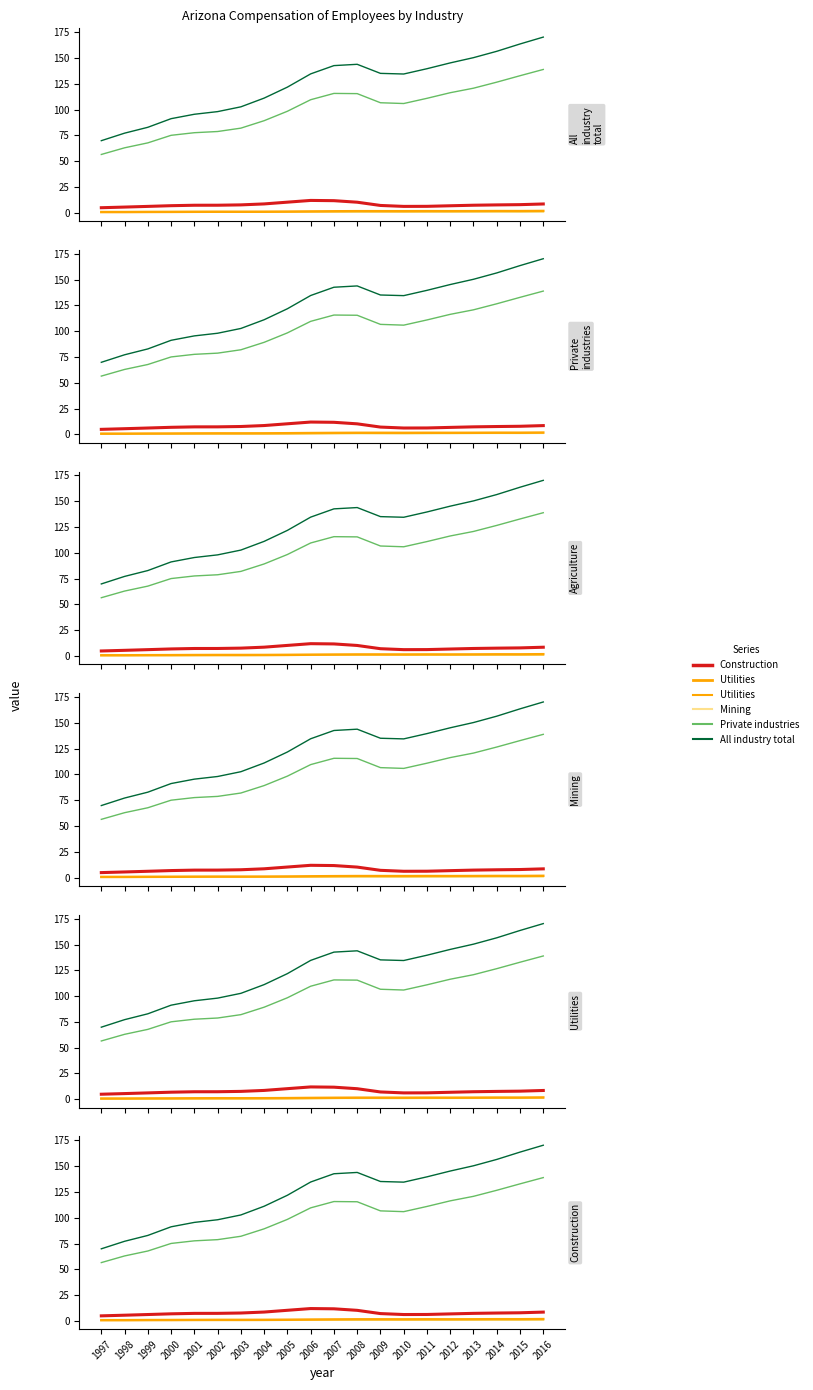

How many distinct data groups are displayed?

6